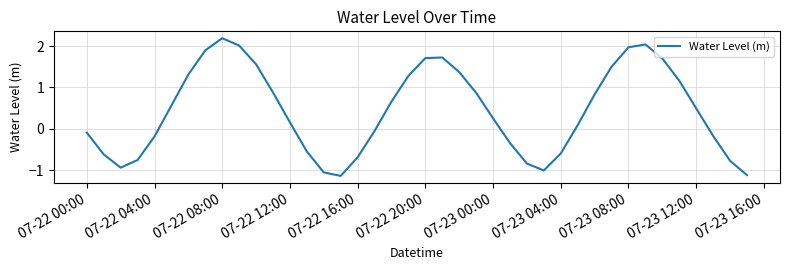

What is the average value?

0.4